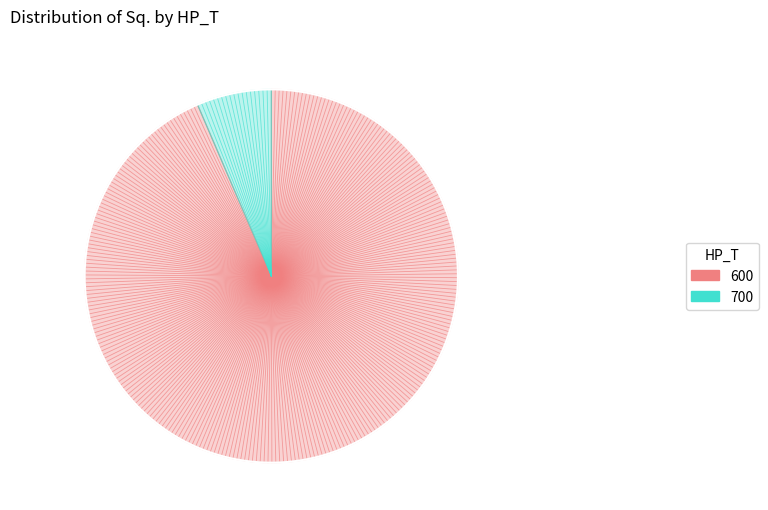

Count the number of slices in the pie.

2